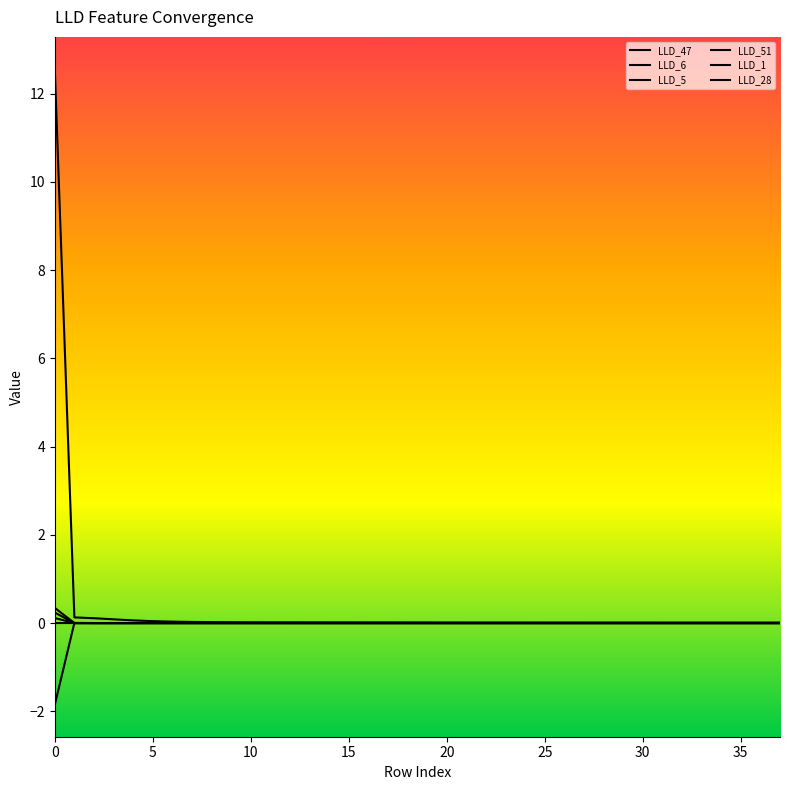

How many times do LLD_51 and LLD_28 cross each other?

1